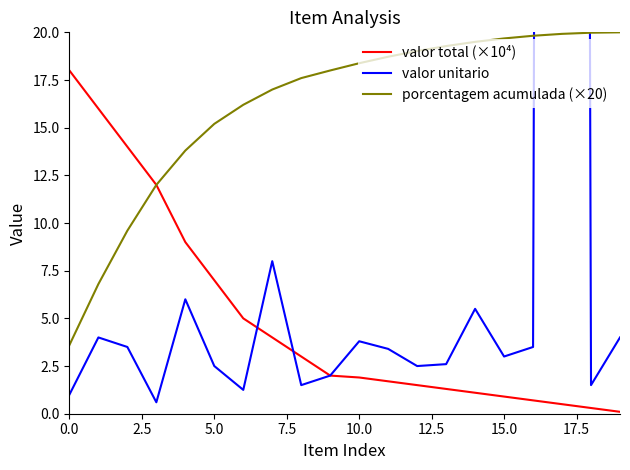

Does the chart display data point markers on the line(s)?

No